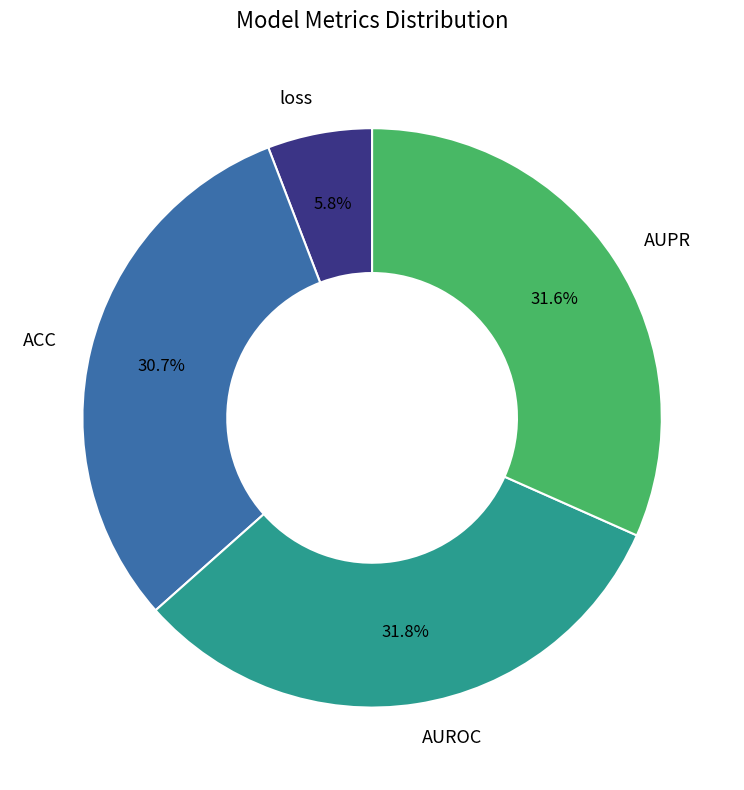

True or false: ACC accounts for 37% of the total.

False